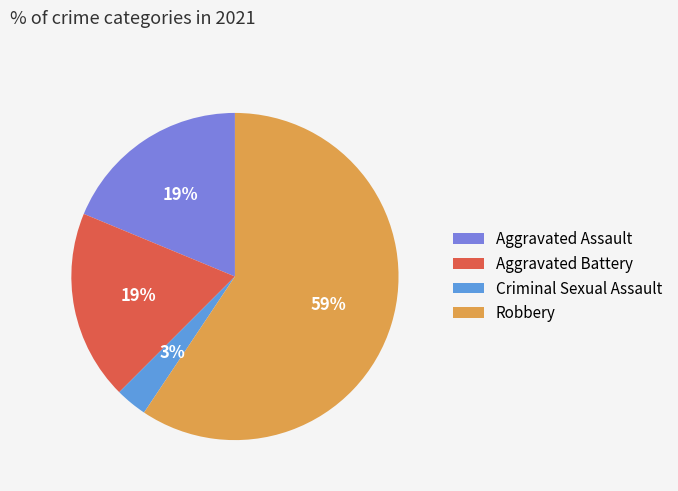

Is Aggravated Battery the majority of the pie?

No